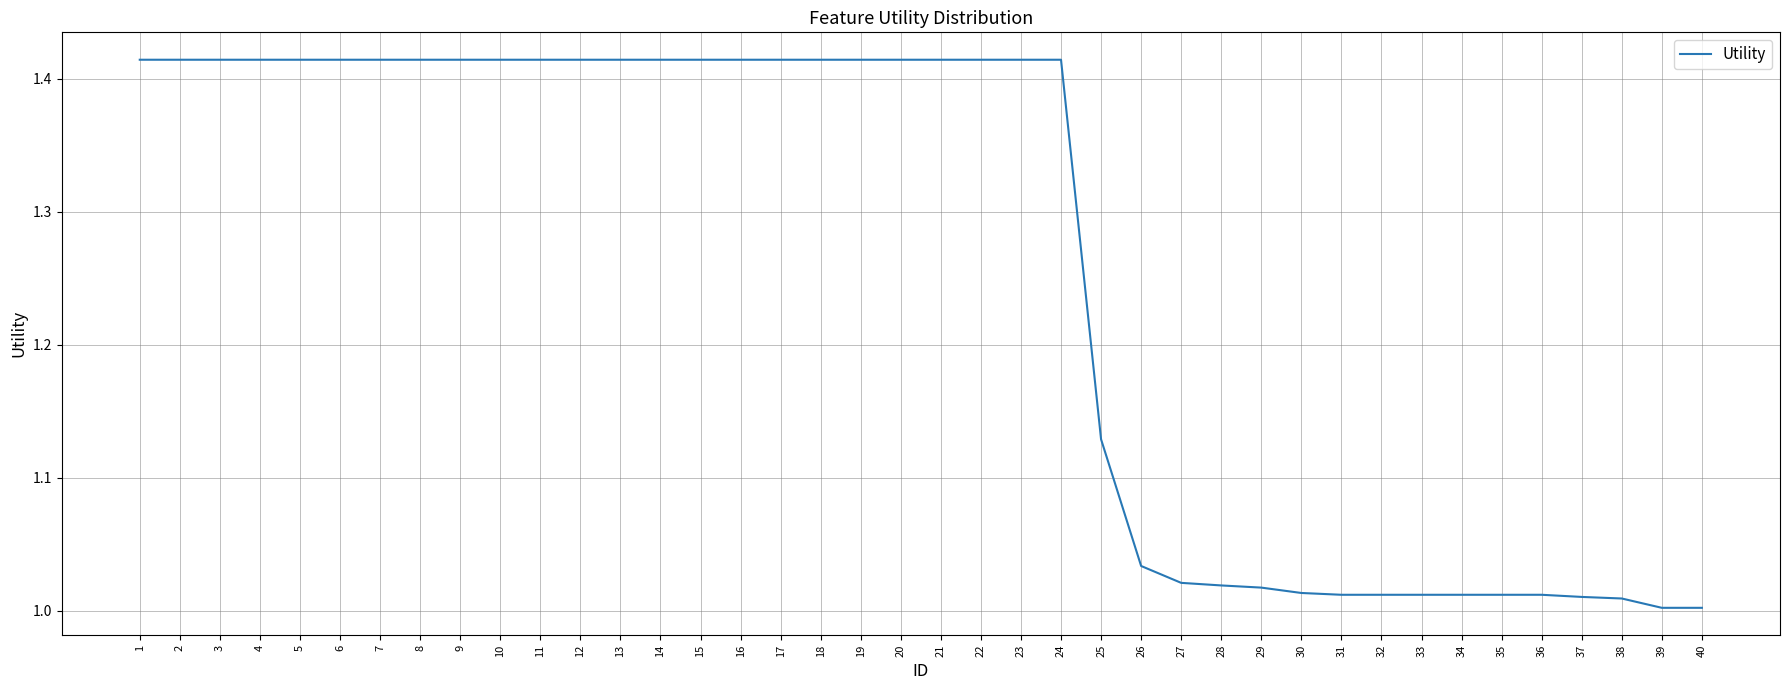

True or false: the data shows 0.4 at 32.

False